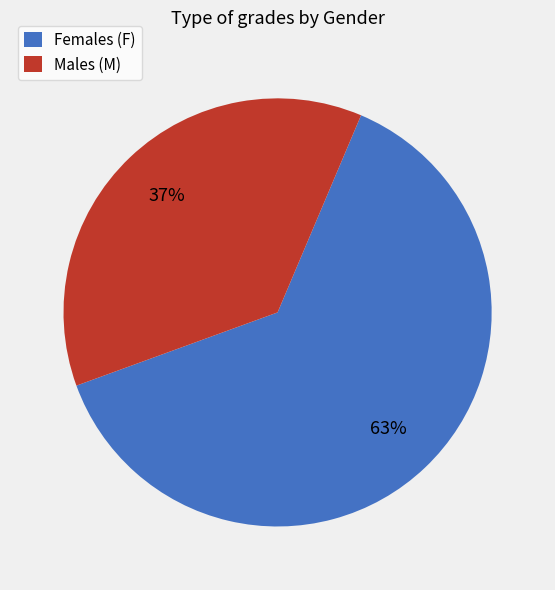

To the nearest percent, what is the difference between the largest and smallest slice percentages?

26%